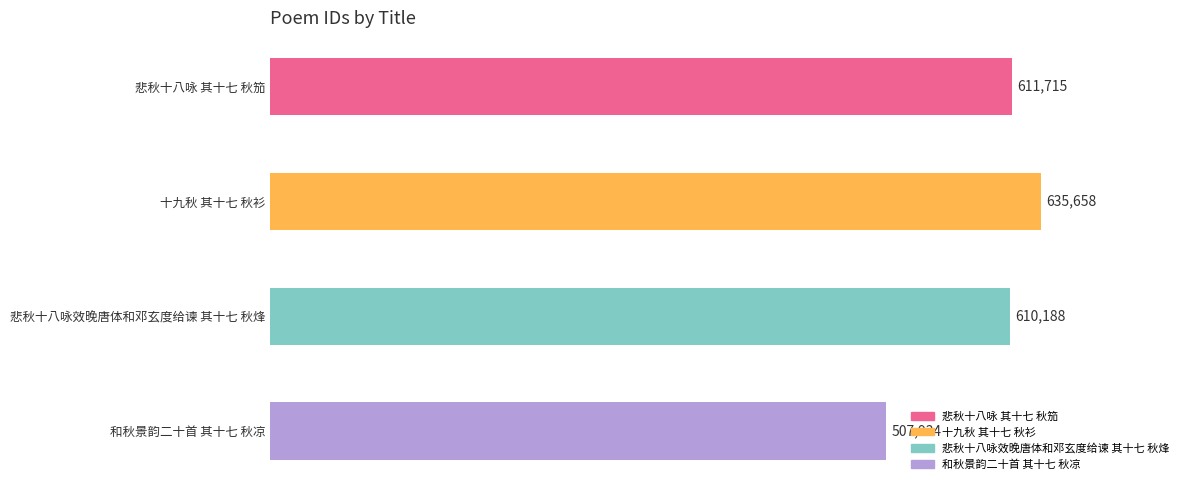

Which label corresponds to the largest value in the chart?

十九秋 其十七 秋衫